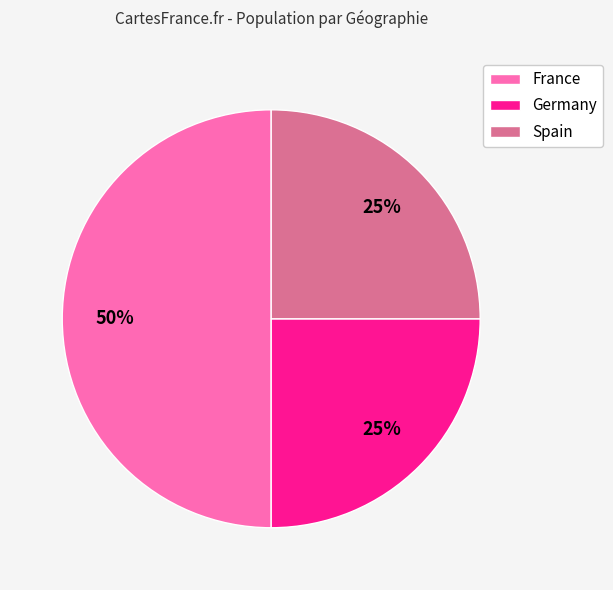

Between Spain and France, which is larger?

France